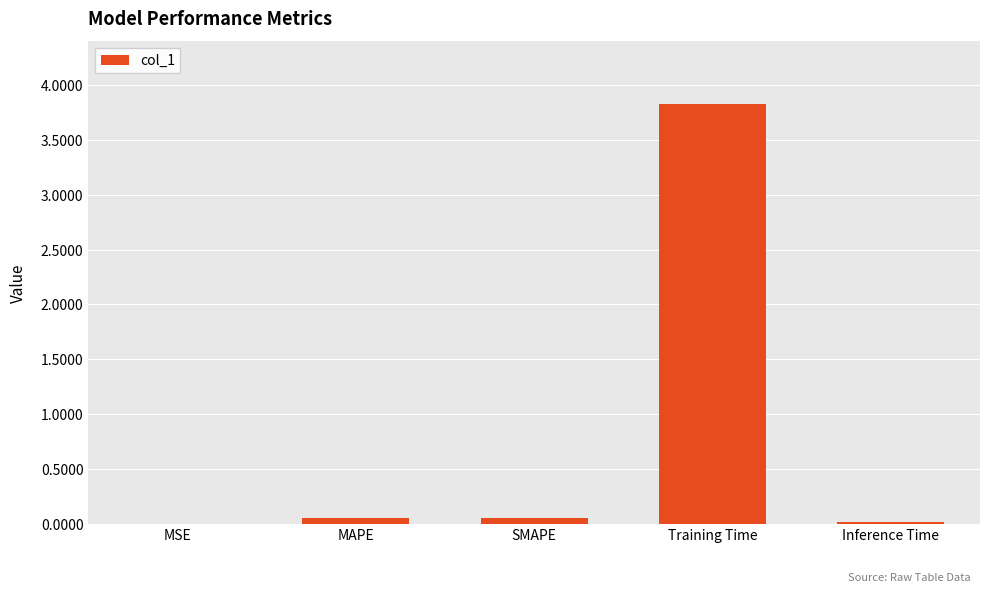

What is the sum of all values?

3.9